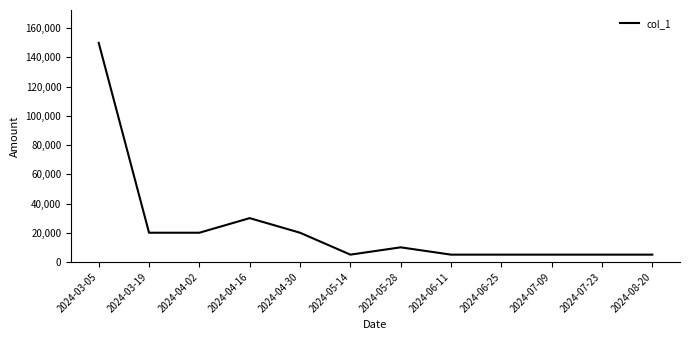

What is the sum of all values?

280000